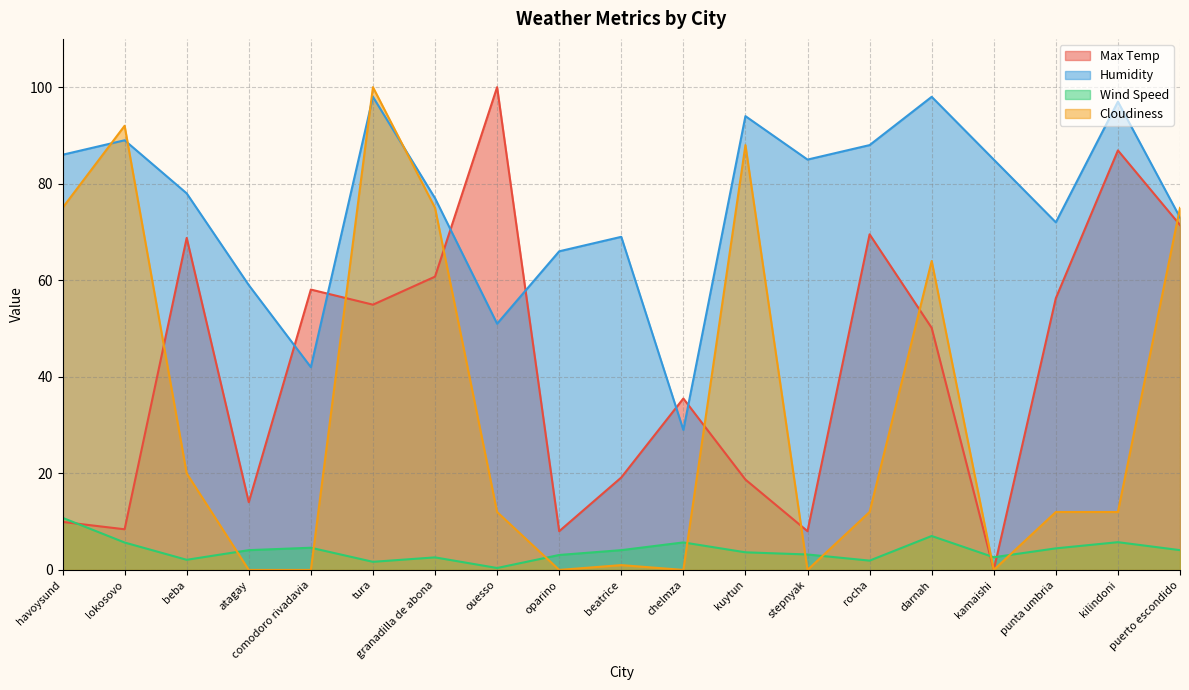

What is the total value across all series at tura?

254.6